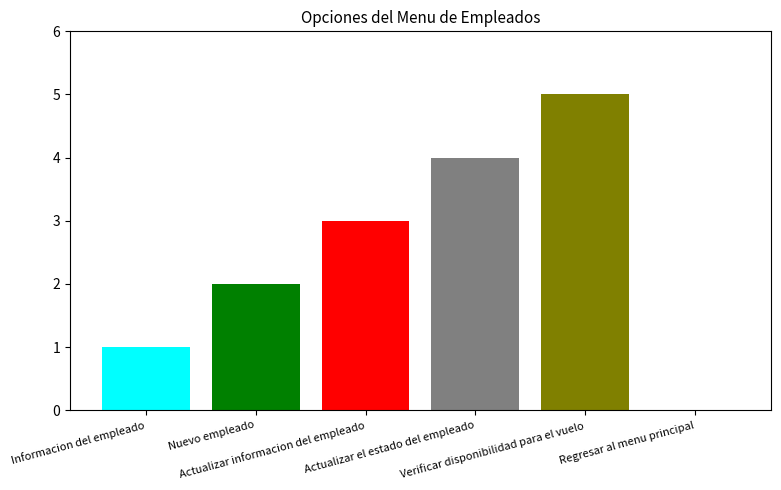

What is the greatest value displayed?

5